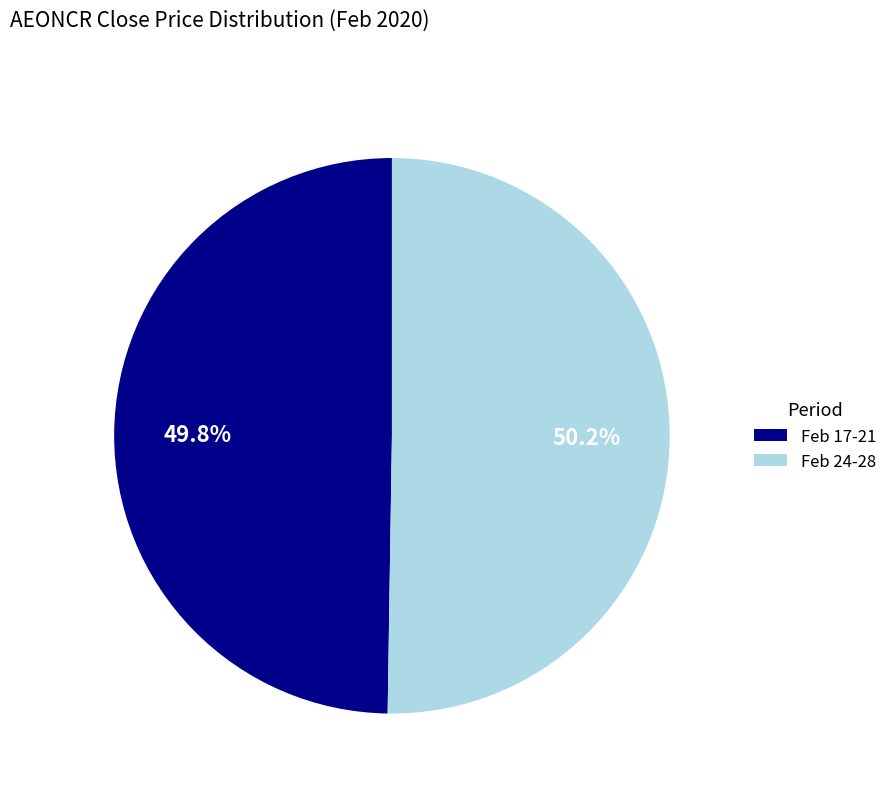

Combined, do Feb 24-28 and Feb 17-21 account for over 50%?

Yes